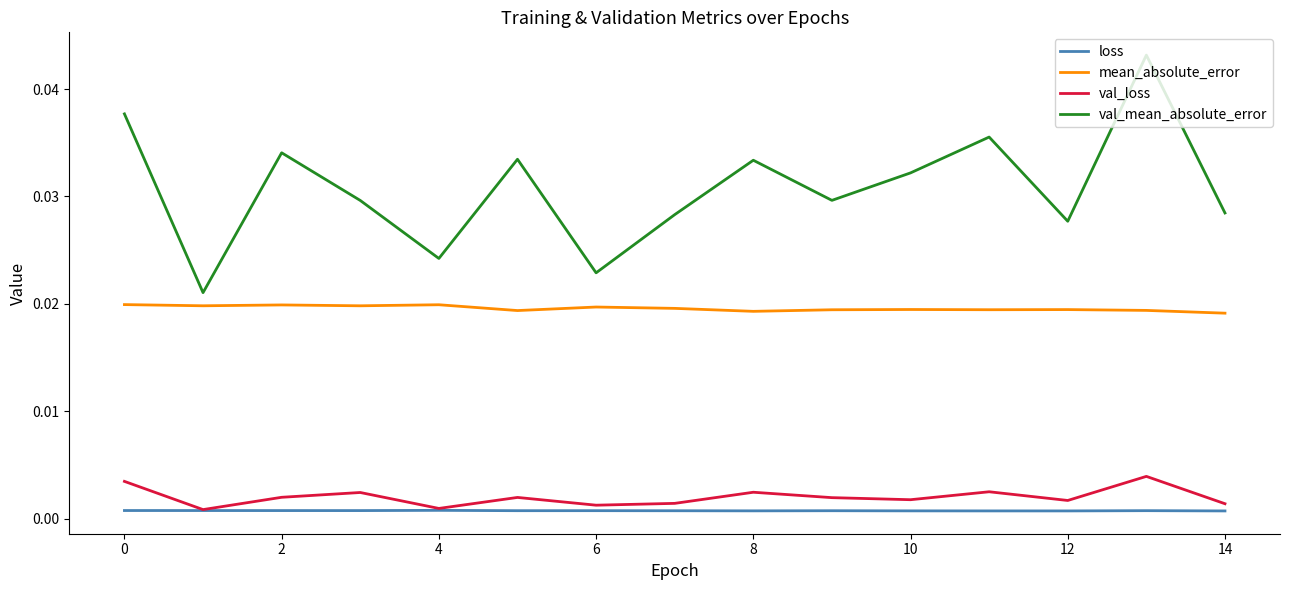

How many interior local valleys does the val_mean_absolute_error series have?

5